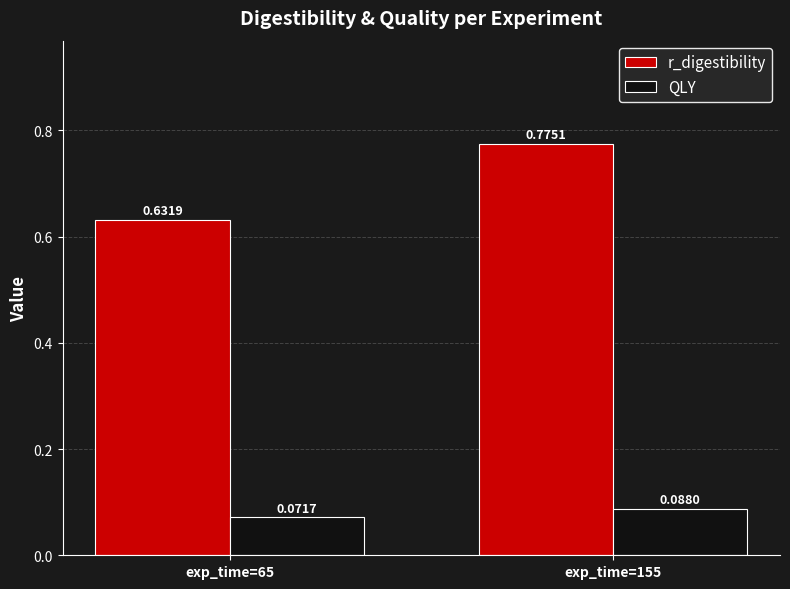

What is the spread (max minus min) of values at exp_time=155?

0.7